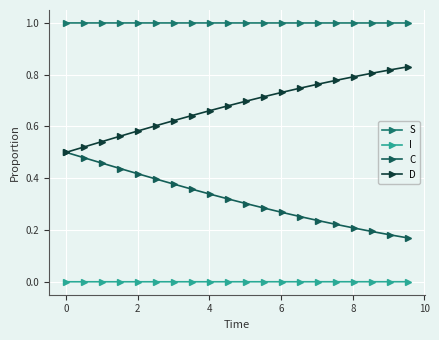

Count the number of categories in the chart.

20